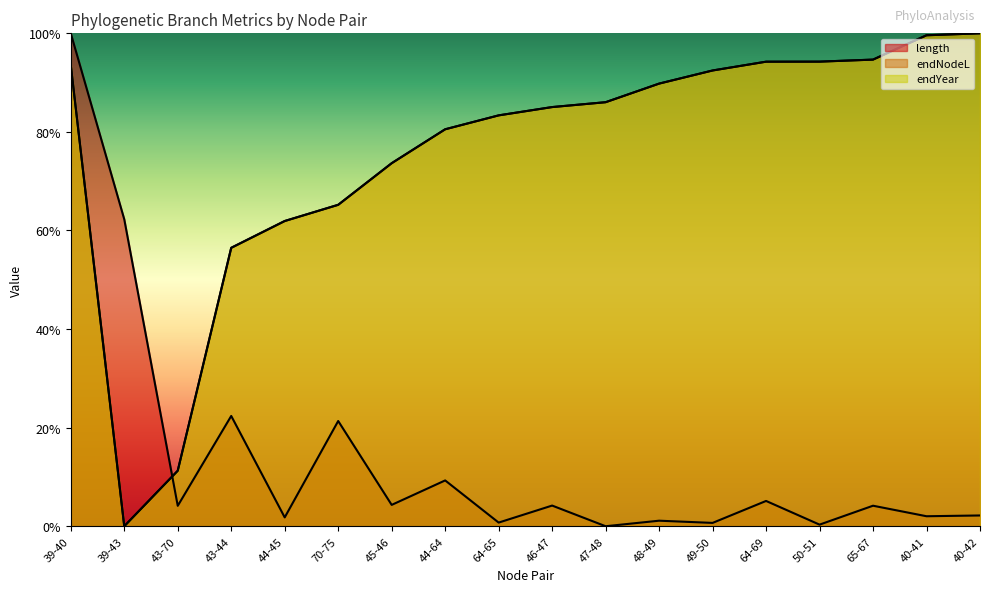

Does the chart display data point markers on the line(s)?

No